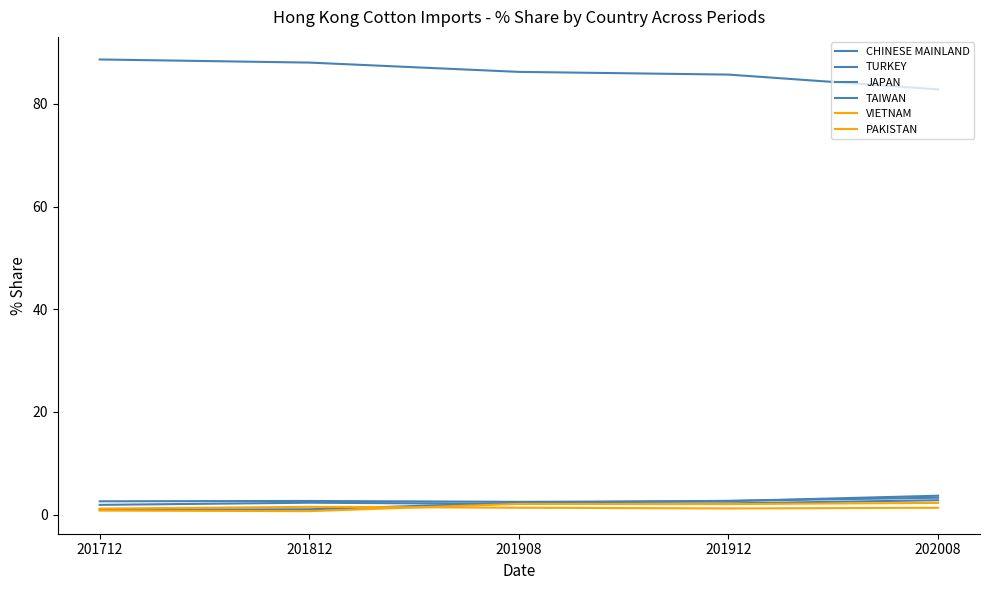

Which series has the widest spread of values?

CHINESE MAINLAND